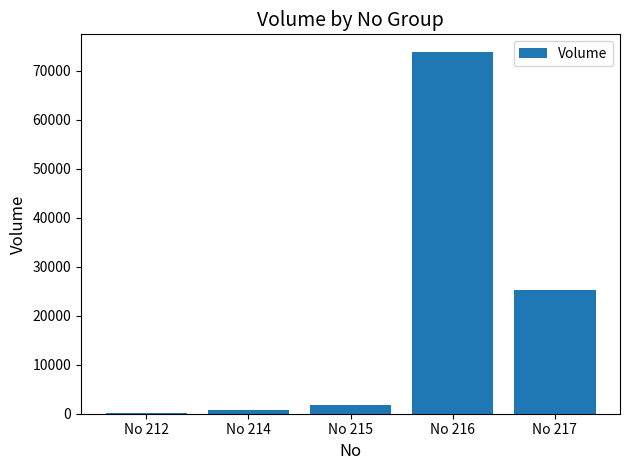

What is the greatest value displayed?

73700